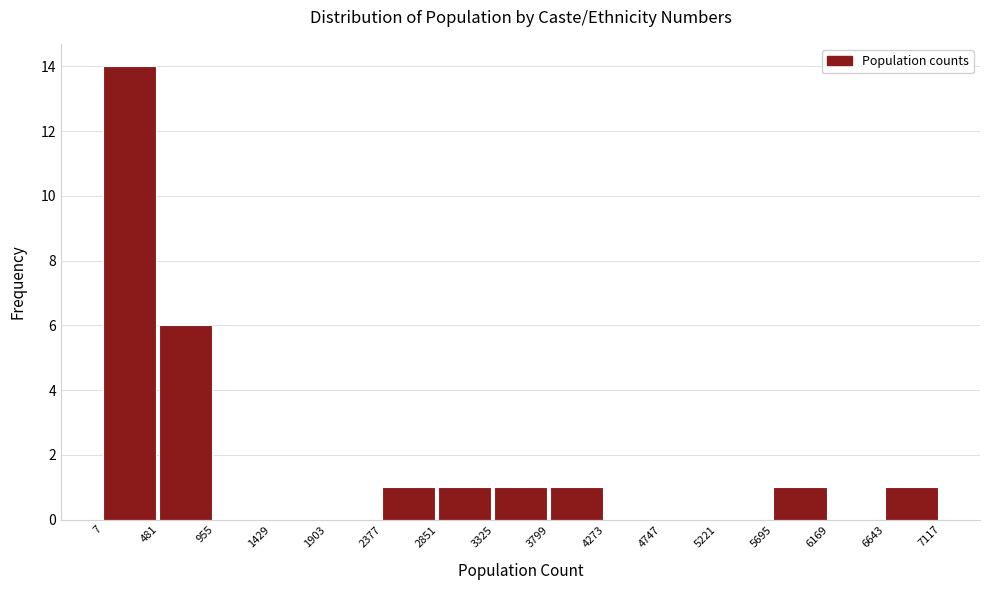

Reading left to right, list every bar in this chart as the range it spans on the x-axis followed by its height. The values are not printed on the chart, so give them approximately, as read against the axis.

7 to 481: 14
481 to 955: 6
955 to 1429: 0
1429 to 1903: 0
1903 to 2377: 0
2377 to 2851: 1
2851 to 3325: 1
3325 to 3799: 1
3799 to 4273: 1
4273 to 4747: 0
4747 to 5221: 0
5221 to 5695: 0
5695 to 6169: 1
6169 to 6643: 0
6643 to 7117: 1